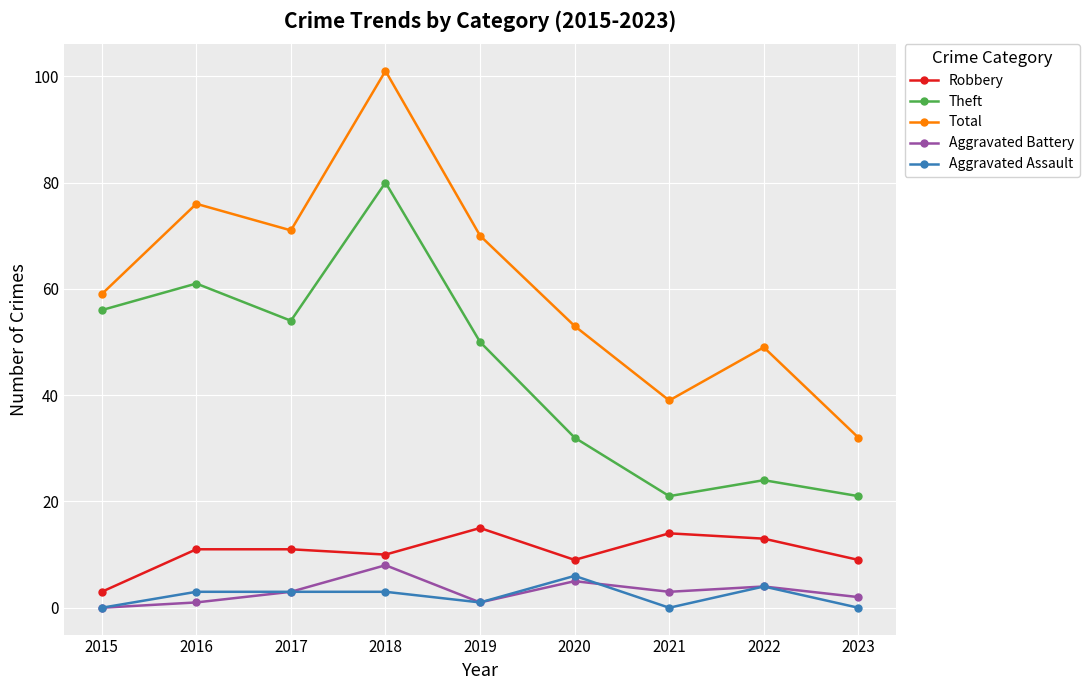

True or false: Theft and Robbery intersect in this chart.

False